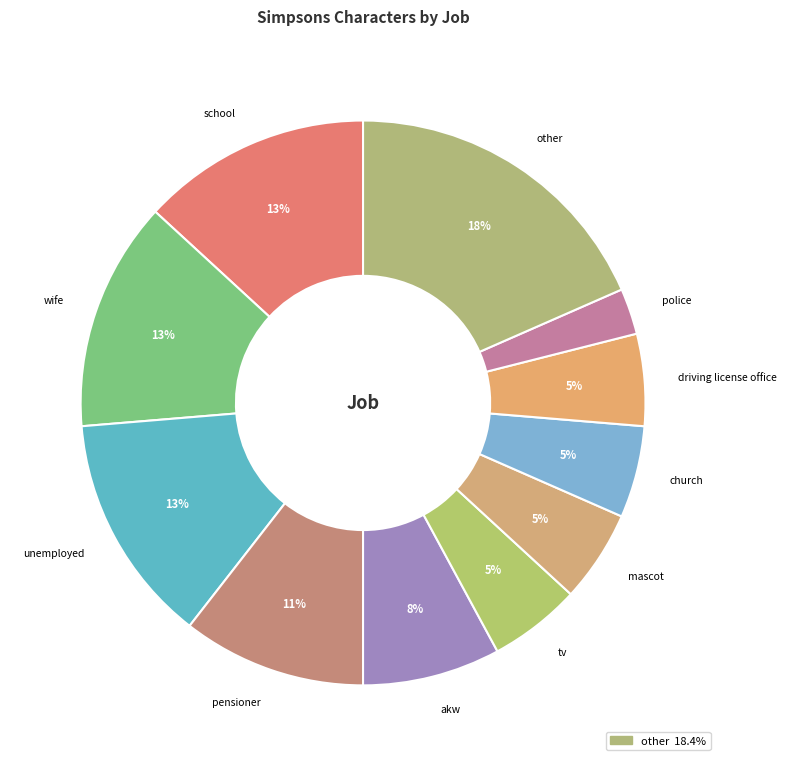

Count the number of slices in the pie.

11